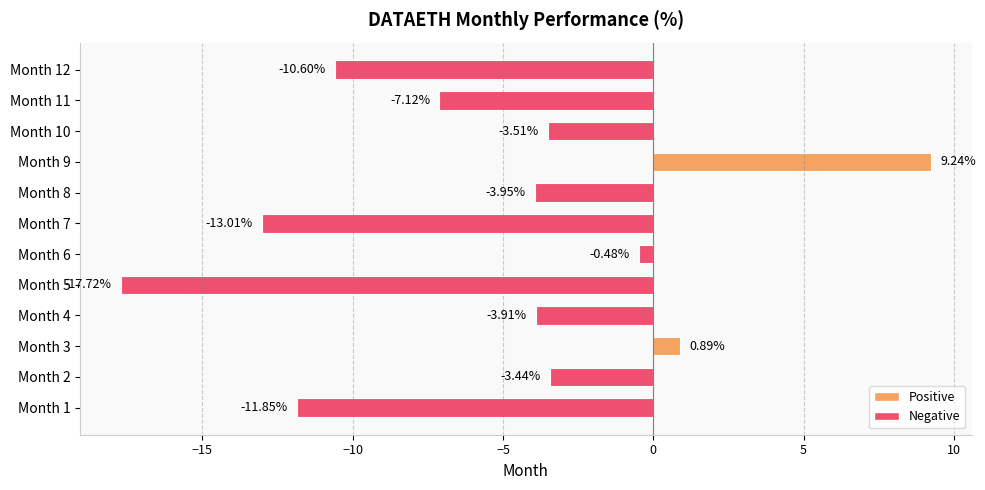

How many data points are above -3?

3